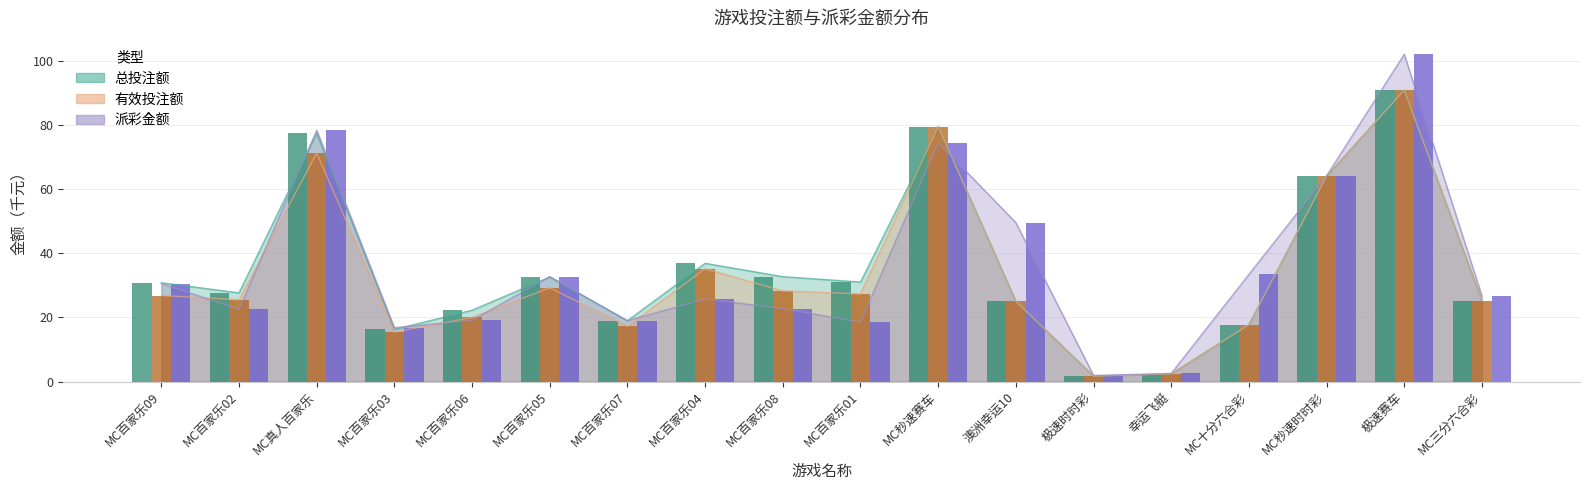

True or false: 有效投注额 has a value of 25.3 at MC三分六合彩.

True